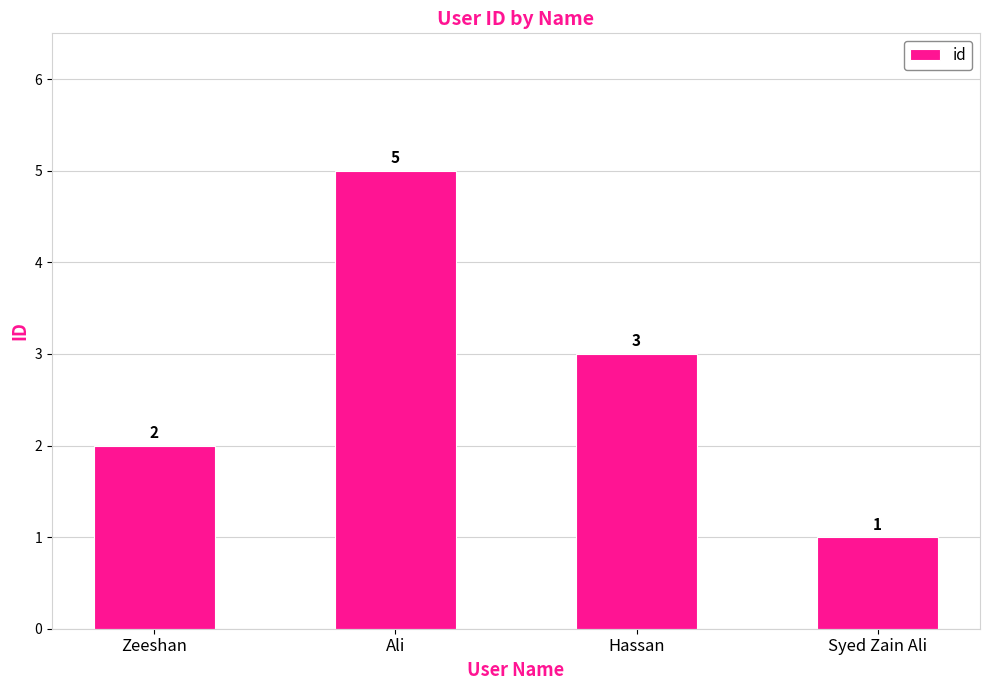

The chart shows a value of 3 at Hassan. True or false?

True